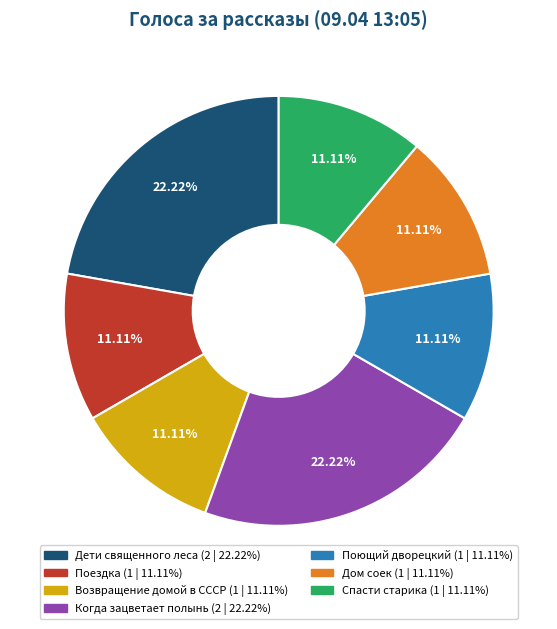

Is Спасти старика (1 | 11.11%) the majority of the pie?

No